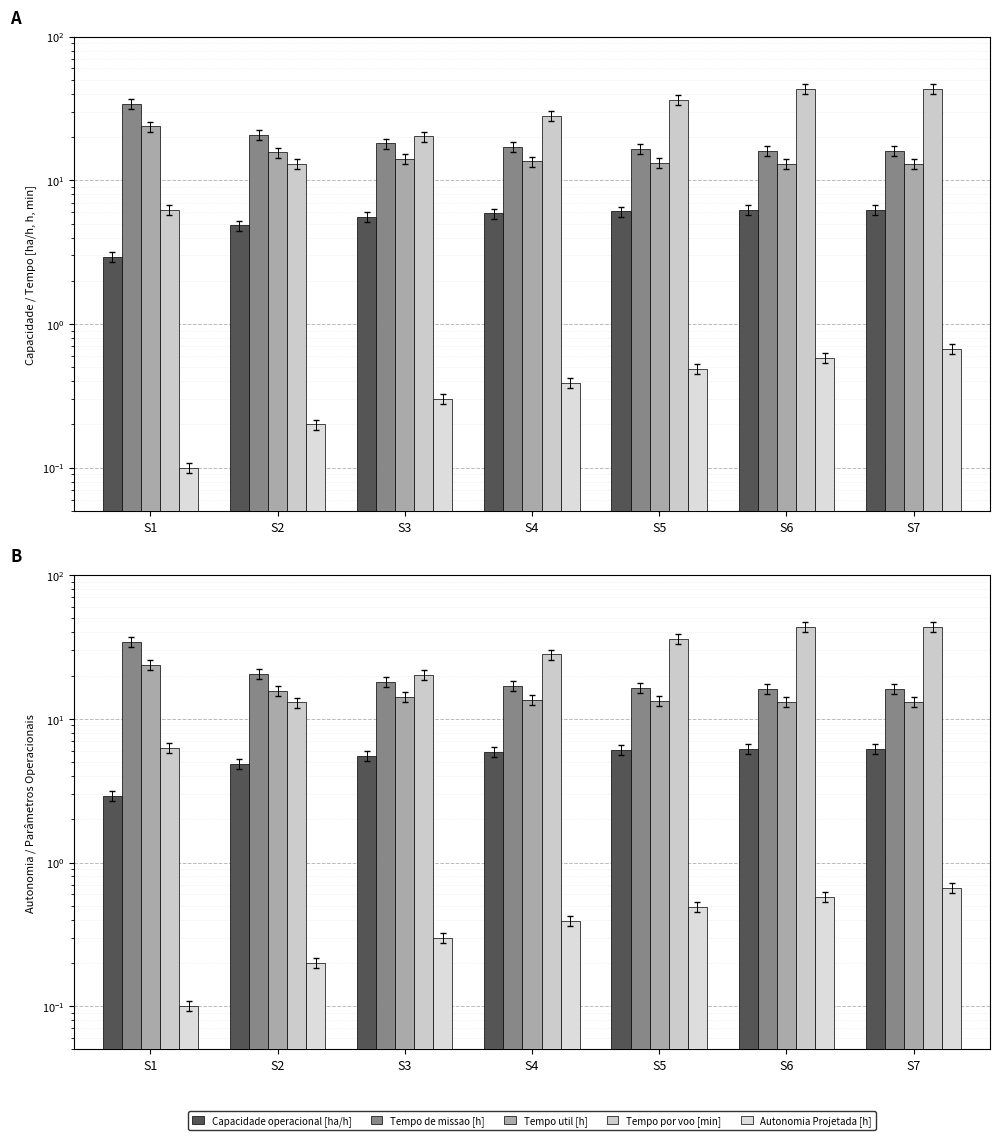

Which has a higher value, S2 or S7?

S7